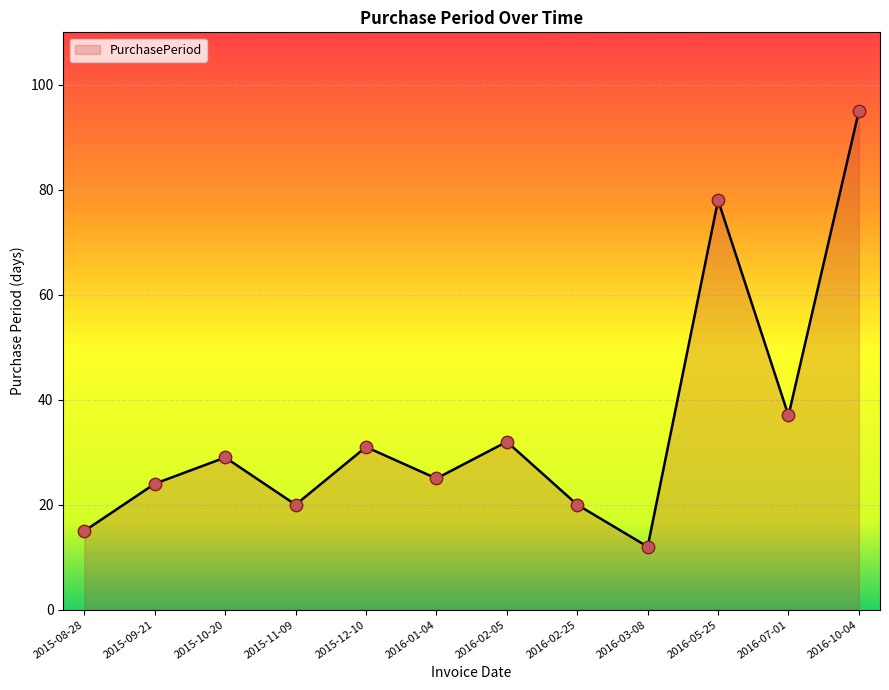

What is the change in value from 2015-08-28 to 2015-11-09?

+5